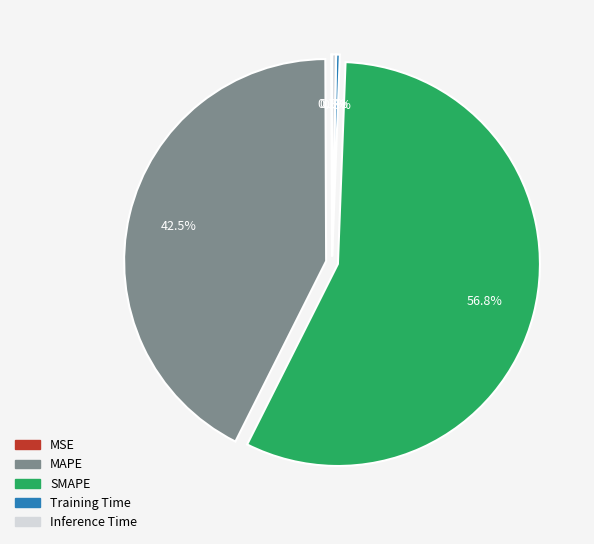

Do MAPE and Training Time together represent more than half of the pie?

No